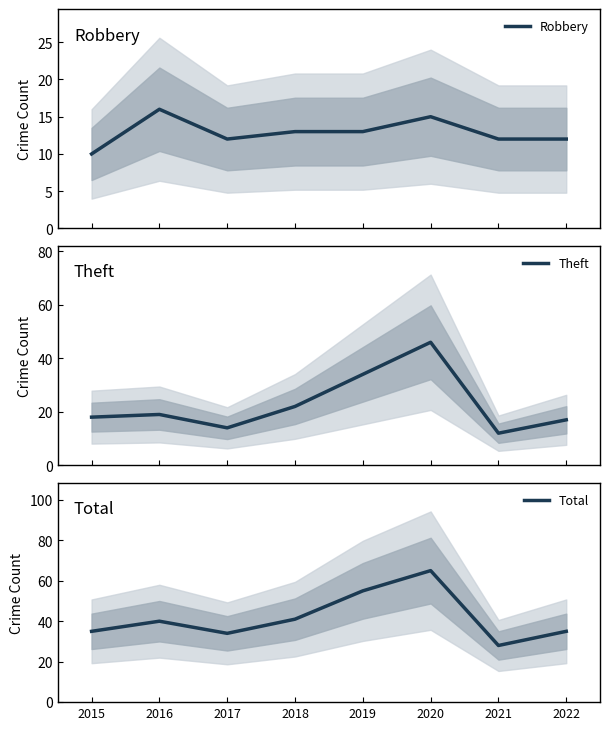

Where is Robbery nearest to the value 13?

2018